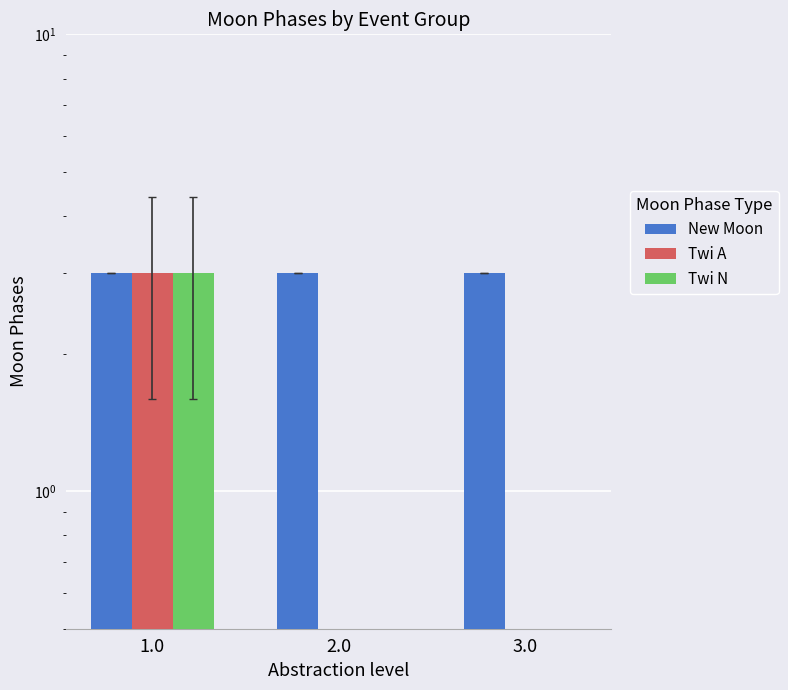

Which series changed the most between 1.0 and 3.0?

Twi A